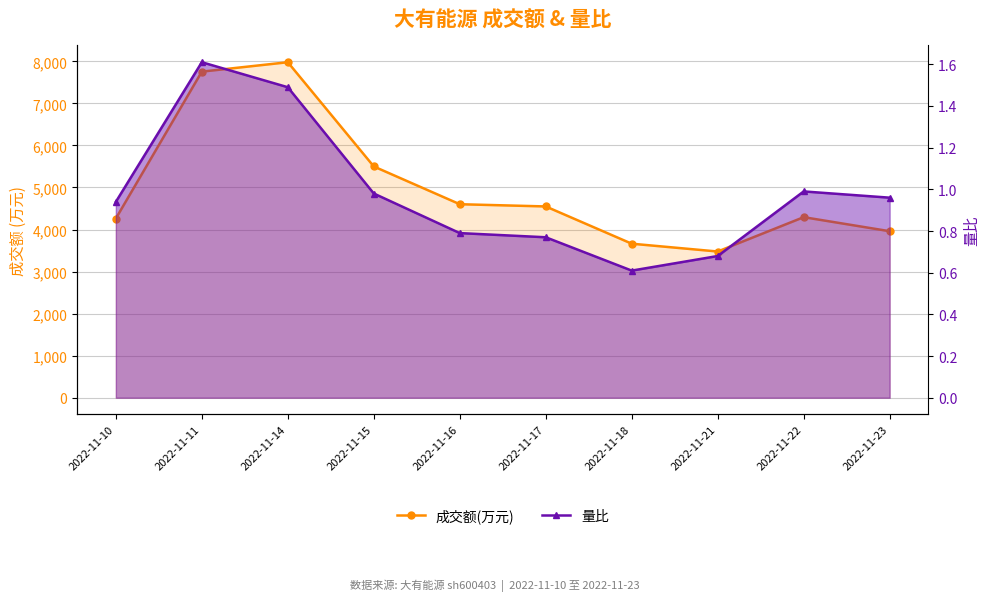

At which category does 成交额(万元) reach its first local valley?

2022-11-21